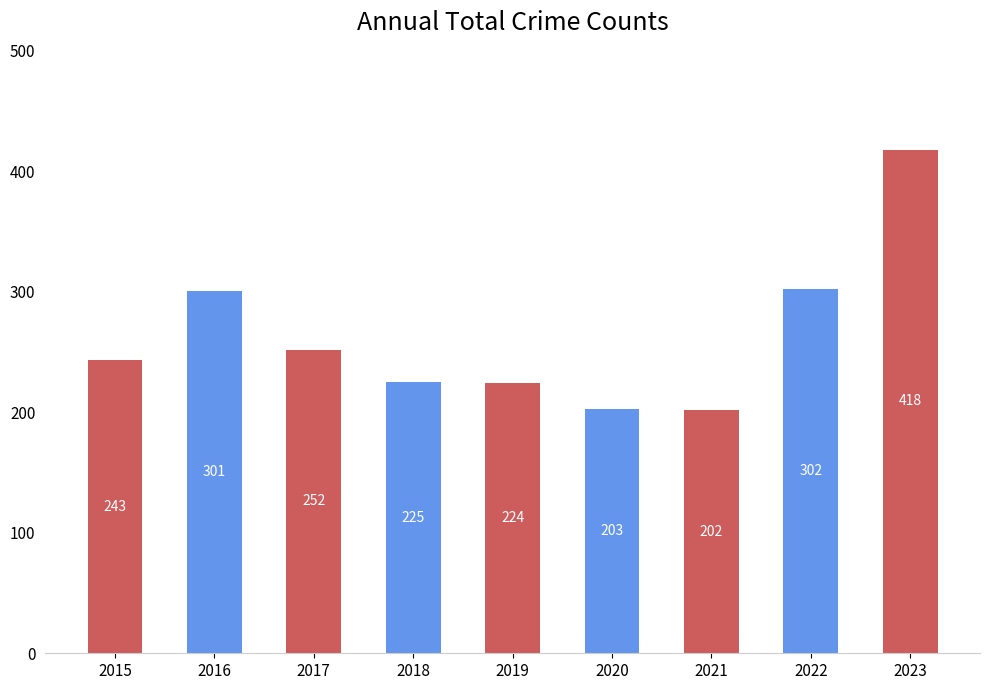

What is the value of the 9th bar from the left?

418